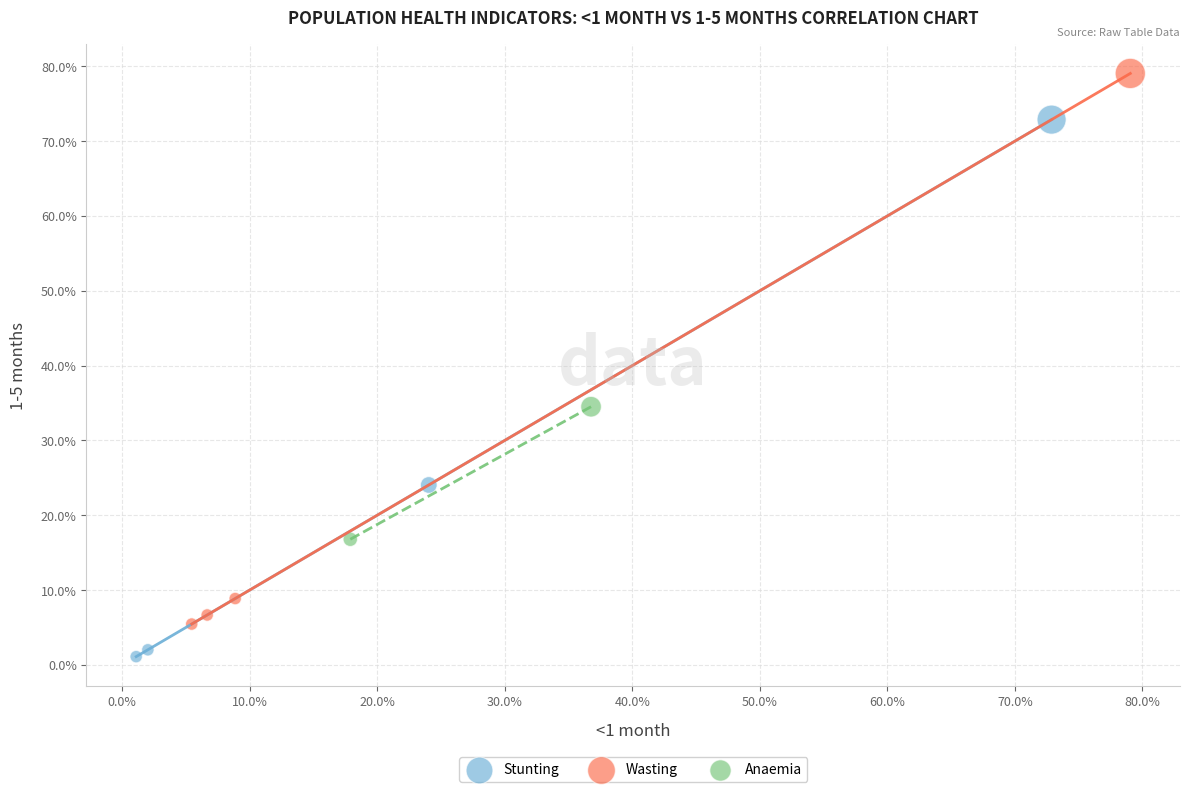

Which series reaches the maximum Y coordinate?

Wasting